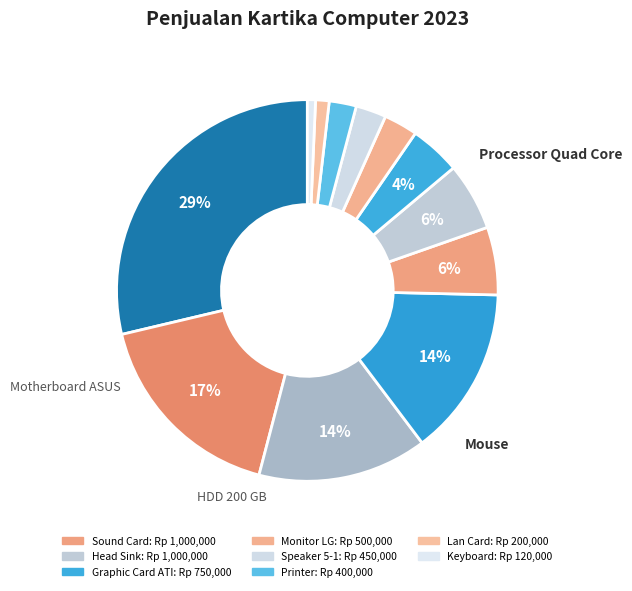

How many slices are in this pie chart?

12